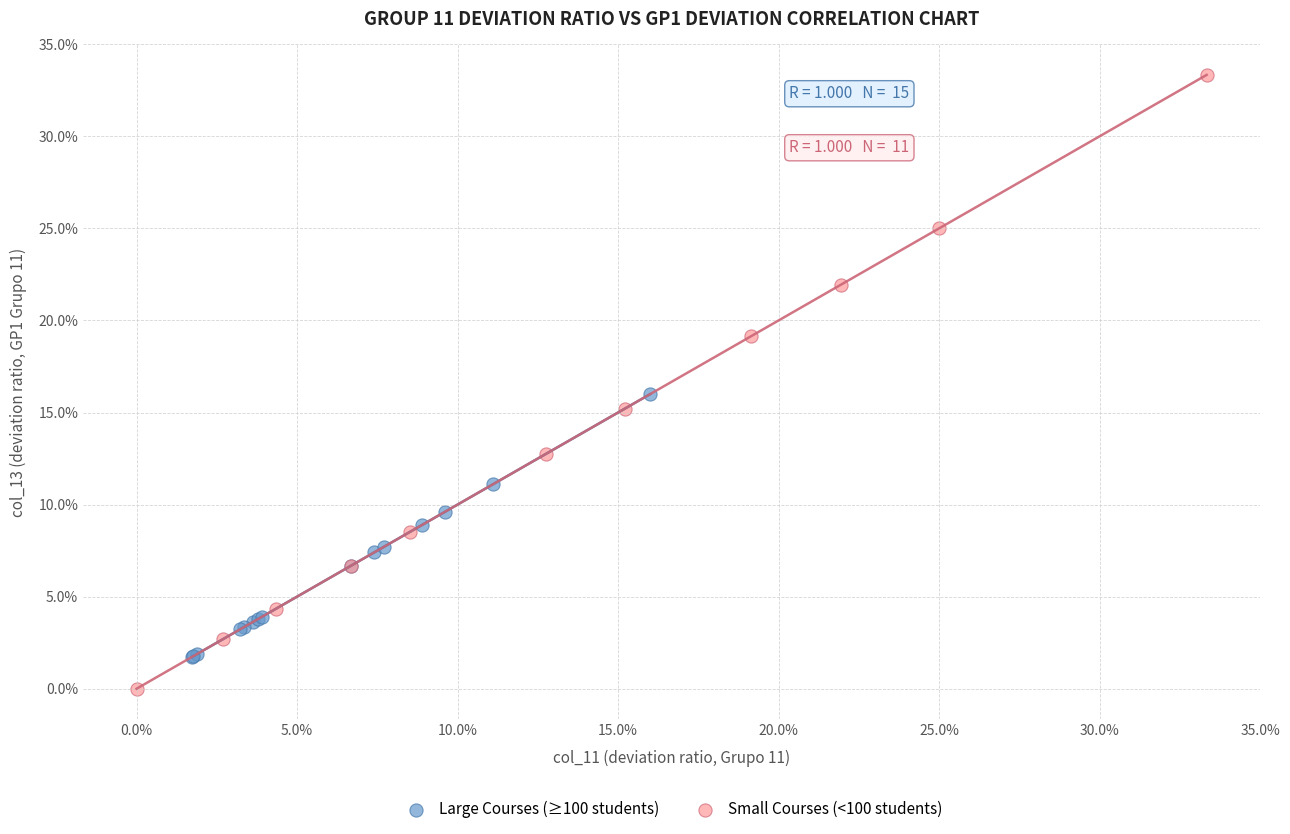

Which series has the largest Y range (max minus min)?

Small Courses (<100 students)